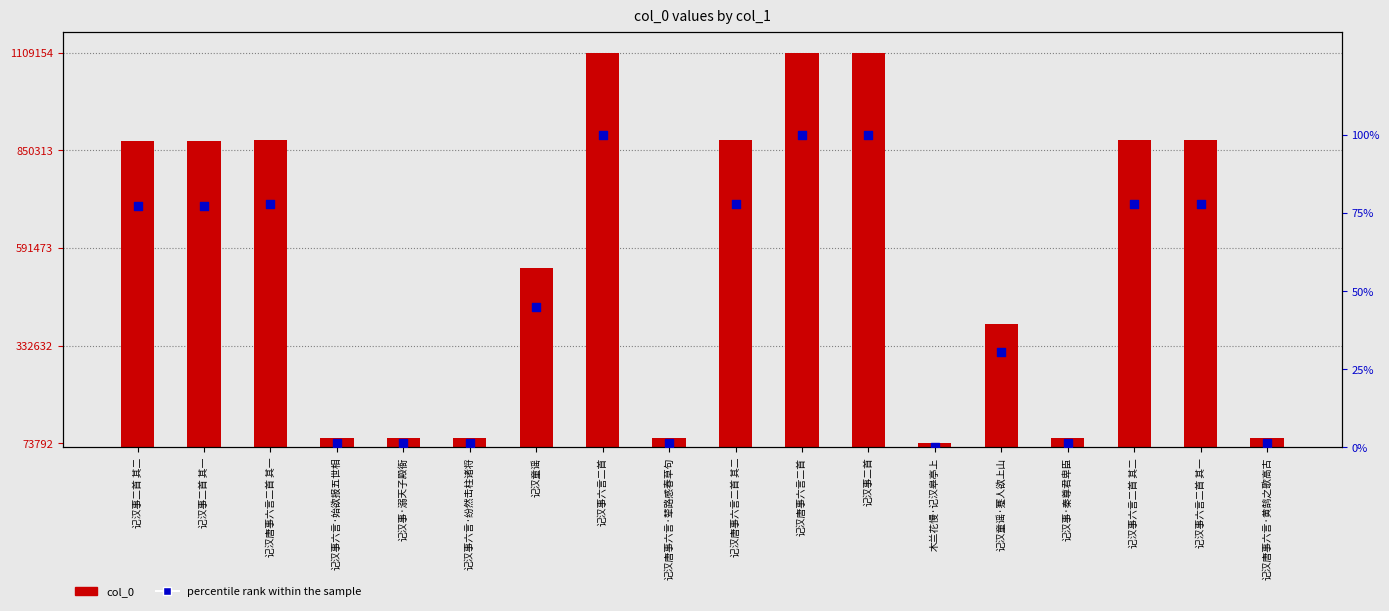

Is the value of col_0 at 记汉事六言二首 其二 greater than the value of percentile rank at 记汉事六言二首 其二?

Yes